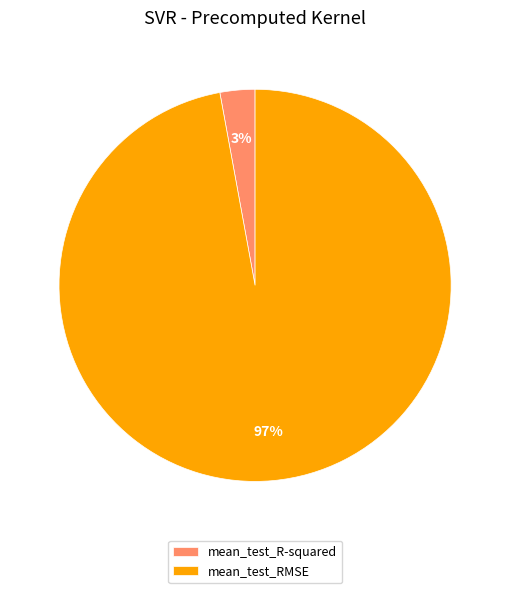

Rank the categories by value from lowest to highest.

mean_test_R-squared, mean_test_RMSE